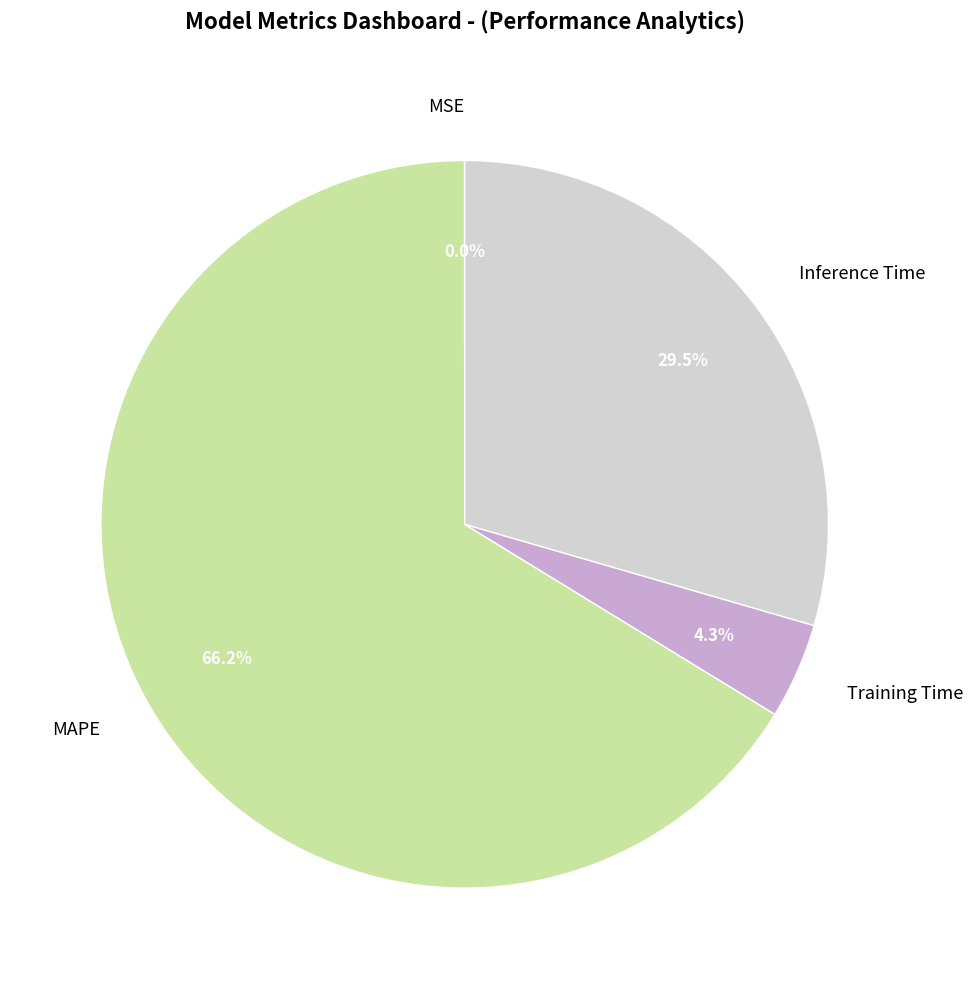

Do Inference Time and MAPE together represent more than half of the pie?

Yes